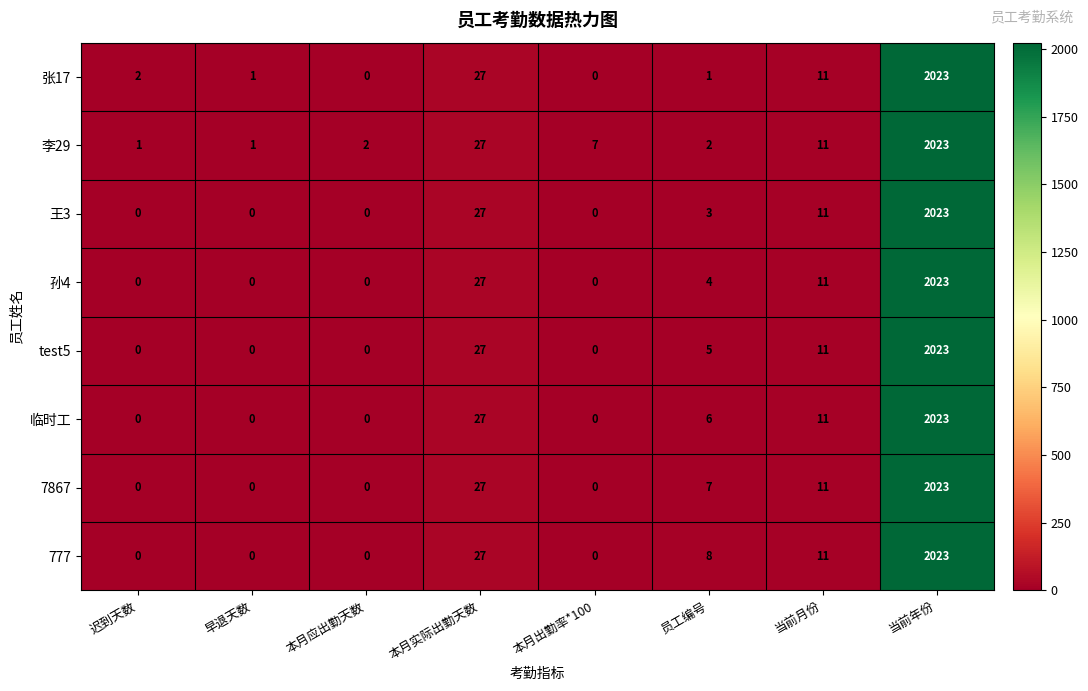

What is the sum of all 7867 values?

2068